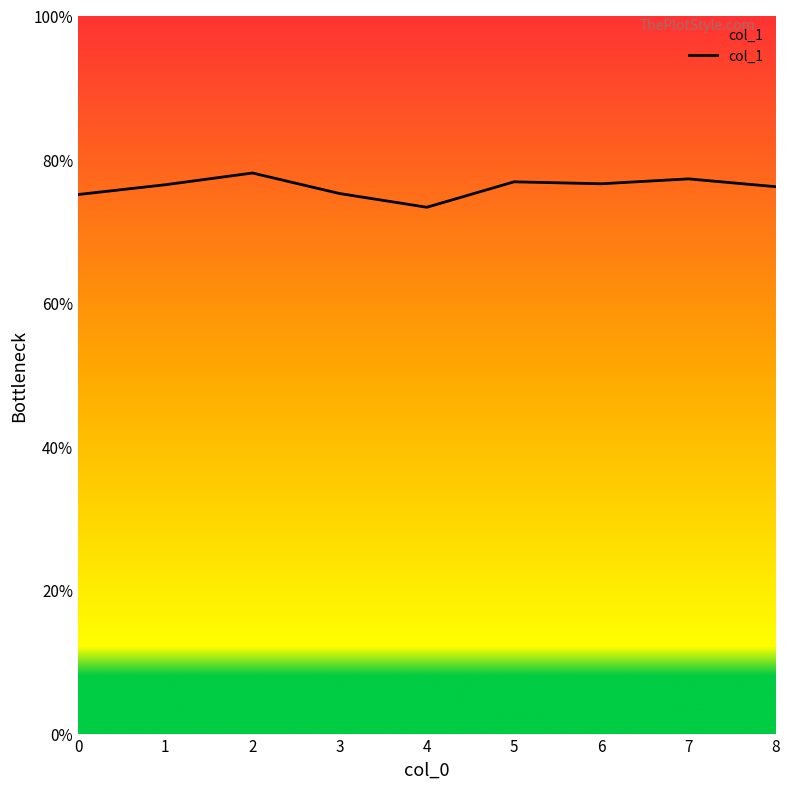

What is the sum of the values at 5 and 8?

1.5